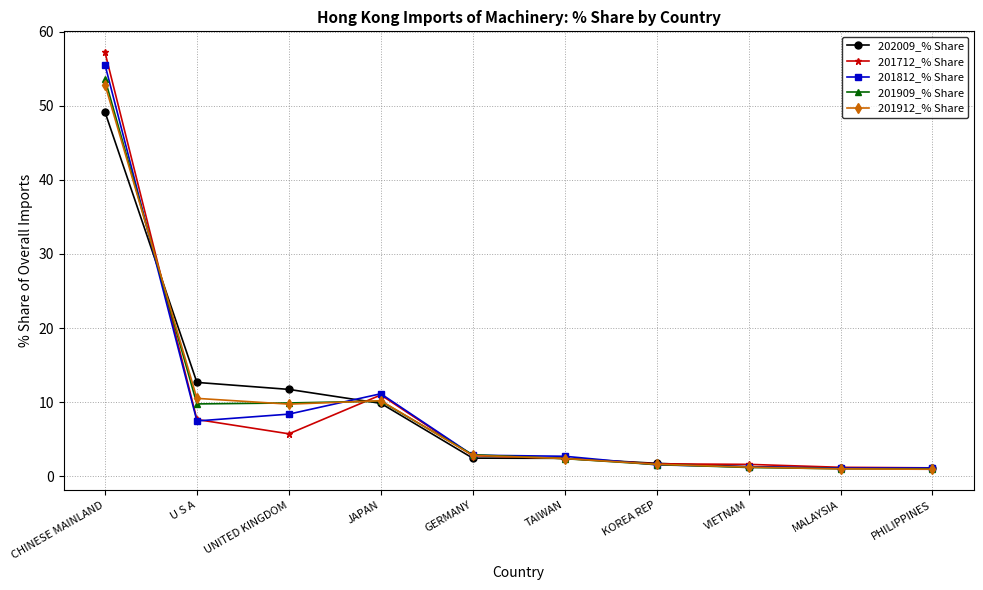

At which label is 202009_% Share closest to 25?

U S A